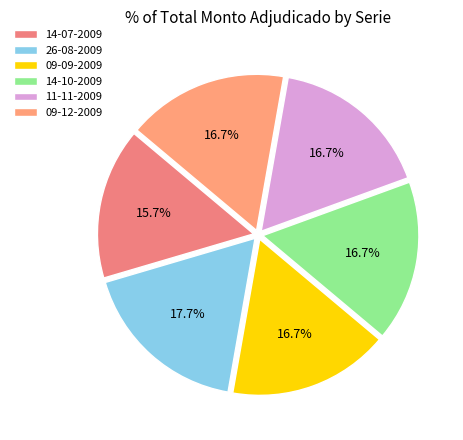

What percentage is NOT represented by 11-11-2009?

83.3%